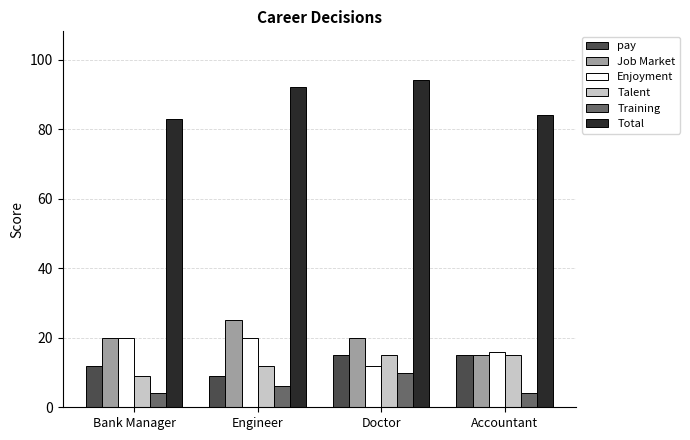

How many bars are there in each group?

6